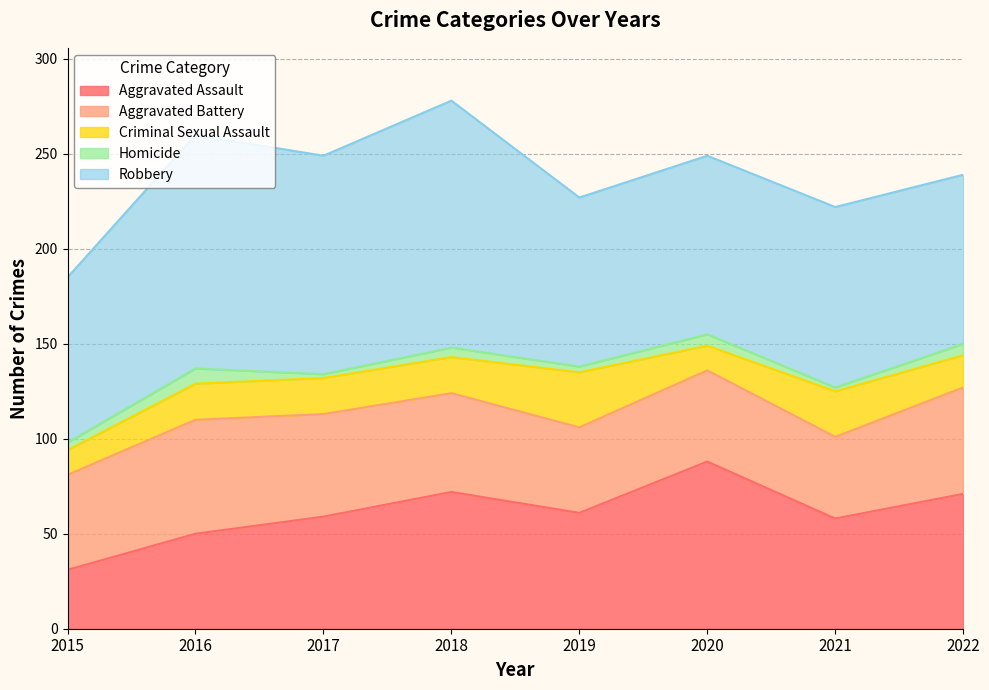

True or false: Aggravated Assault has a value of 78 at 2021.

False